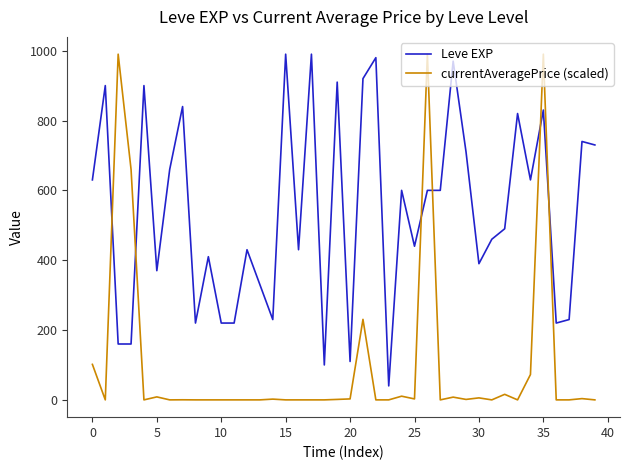

True or false: Leve EXP and currentAveragePrice (scaled) intersect in this chart.

True